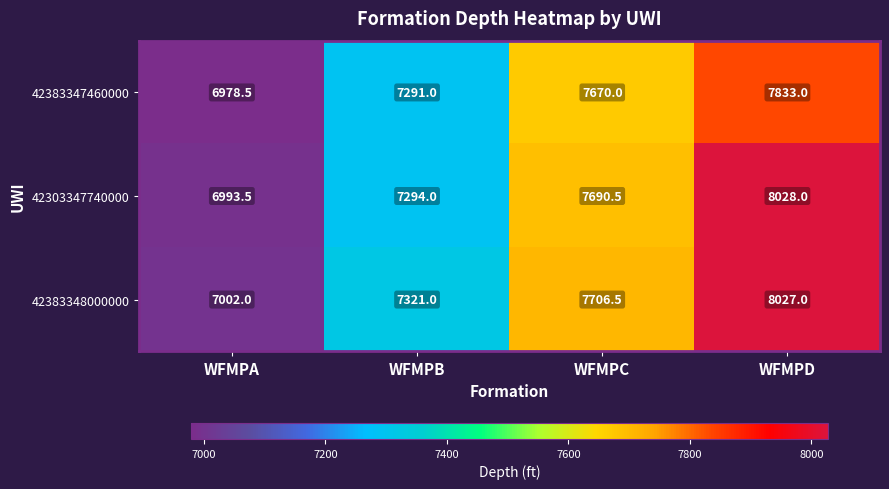

Which series has the widest spread of values?

42303347740000